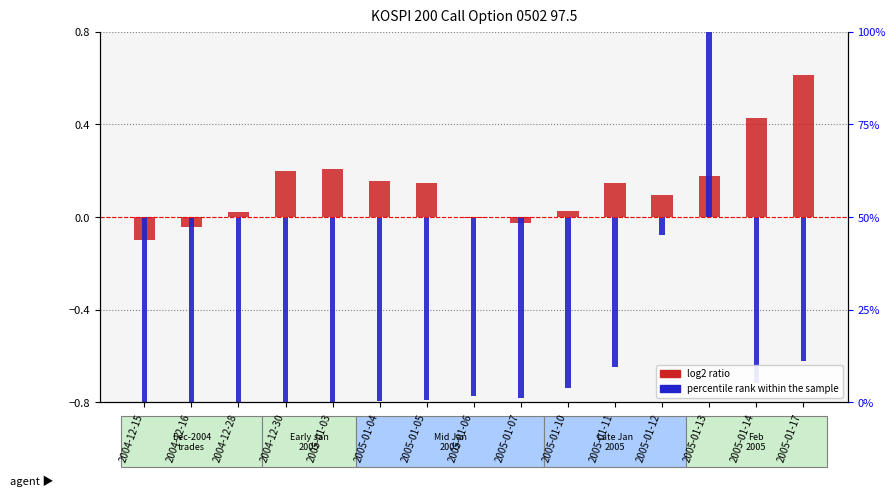

What is the approximate value of log2 ratio at 2005-01-03?

0.2